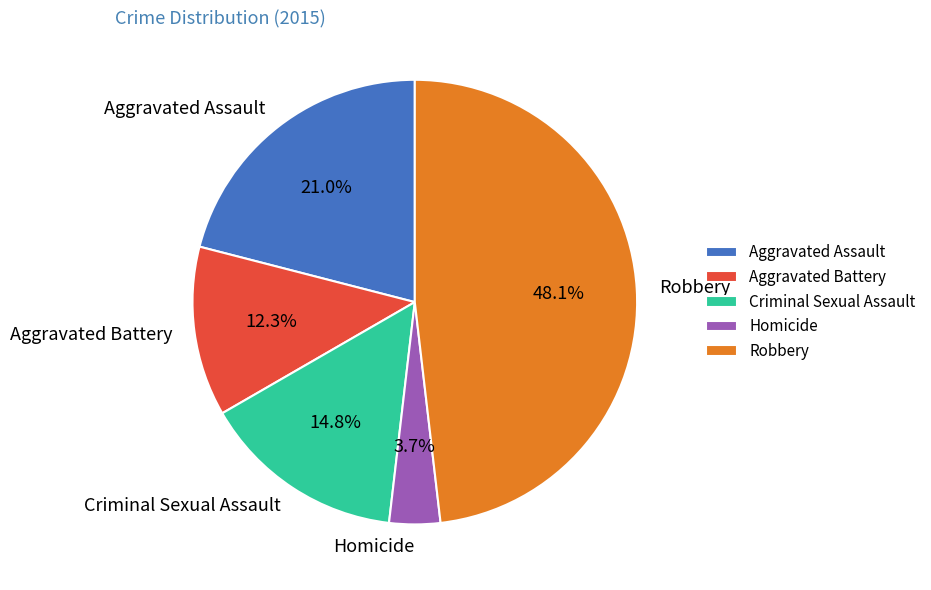

How many slices are in this pie chart?

5